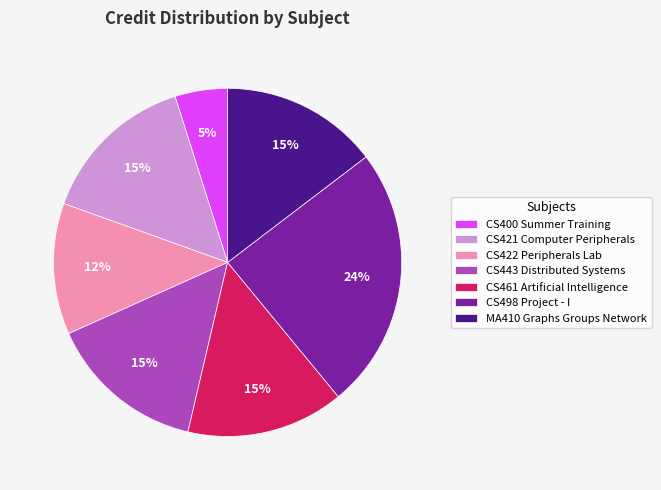

Is it true that CS443 Distributed Systems is 6% of the pie?

False